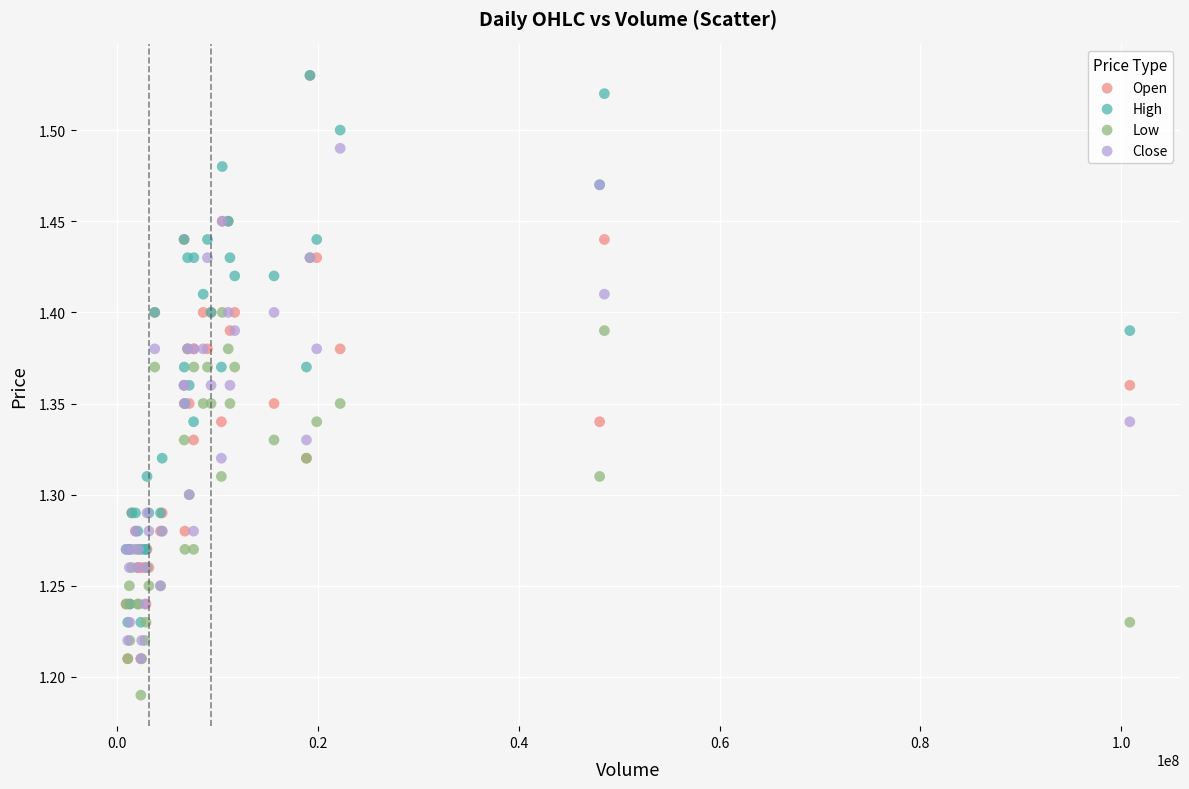

Which series contains the lowest Y value?

Low